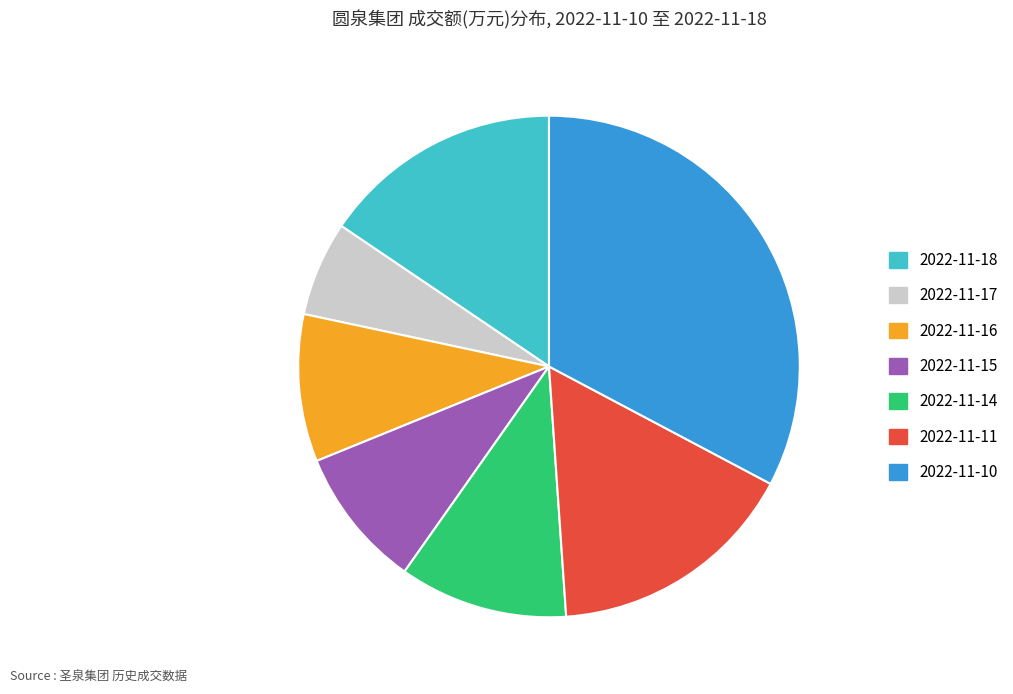

Is the sum of 2022-11-16 and 2022-11-18 greater than half?

No